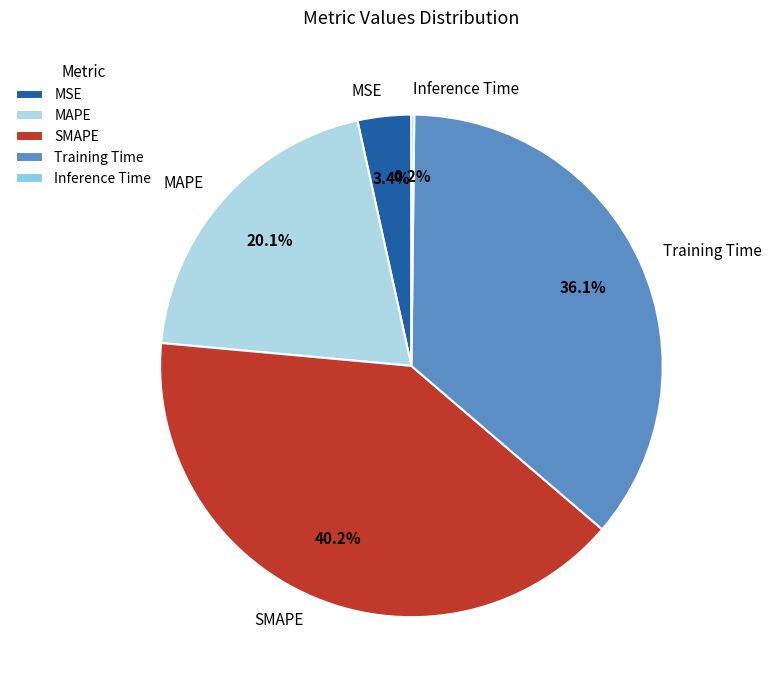

True or false: MAPE accounts for 10% of the total.

False